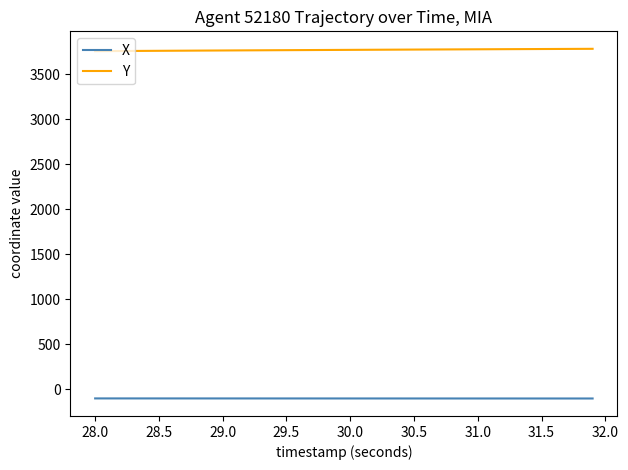

What is the difference between the maximum and minimum values in the Y series?

25.9